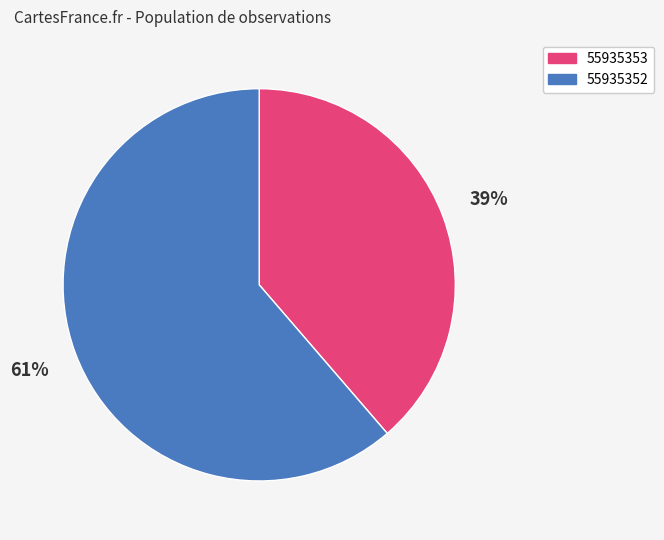

What percentage is the 55935353 slice, to the nearest percent?

39%